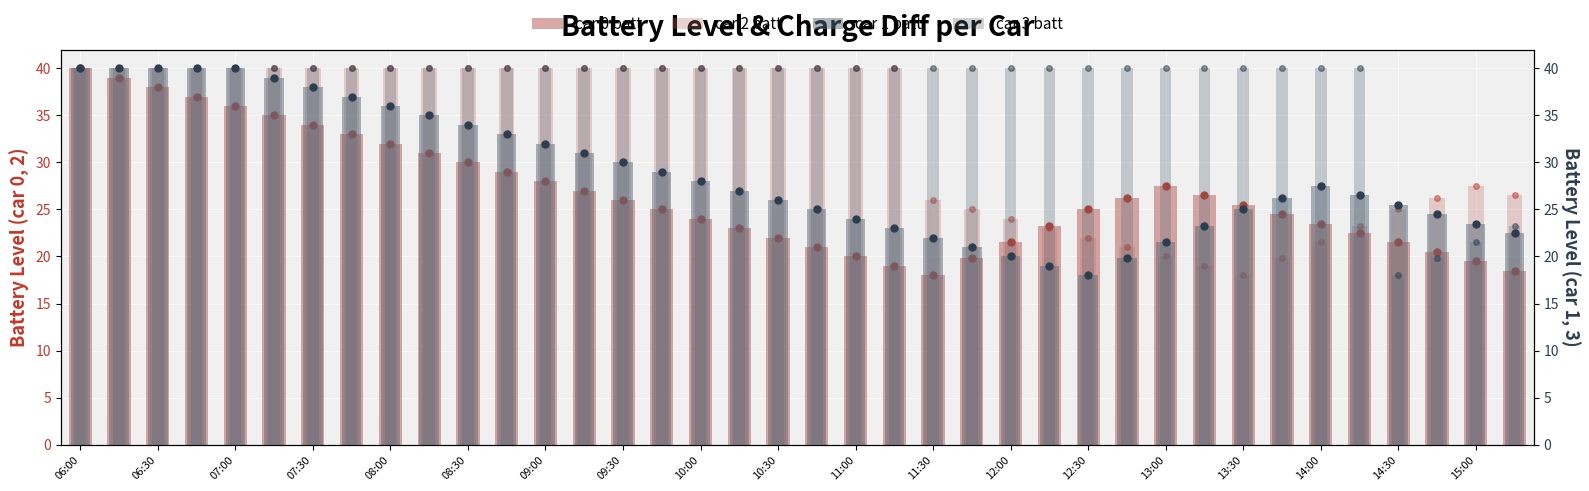

What position from the right is 06:30?

36